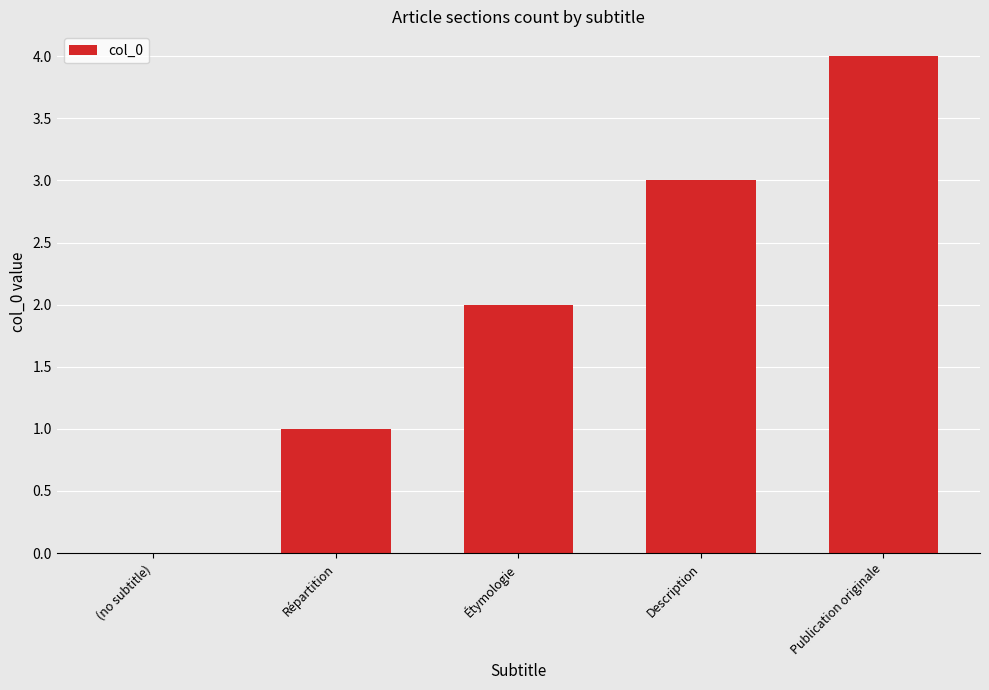

What is the sum of all values?

10